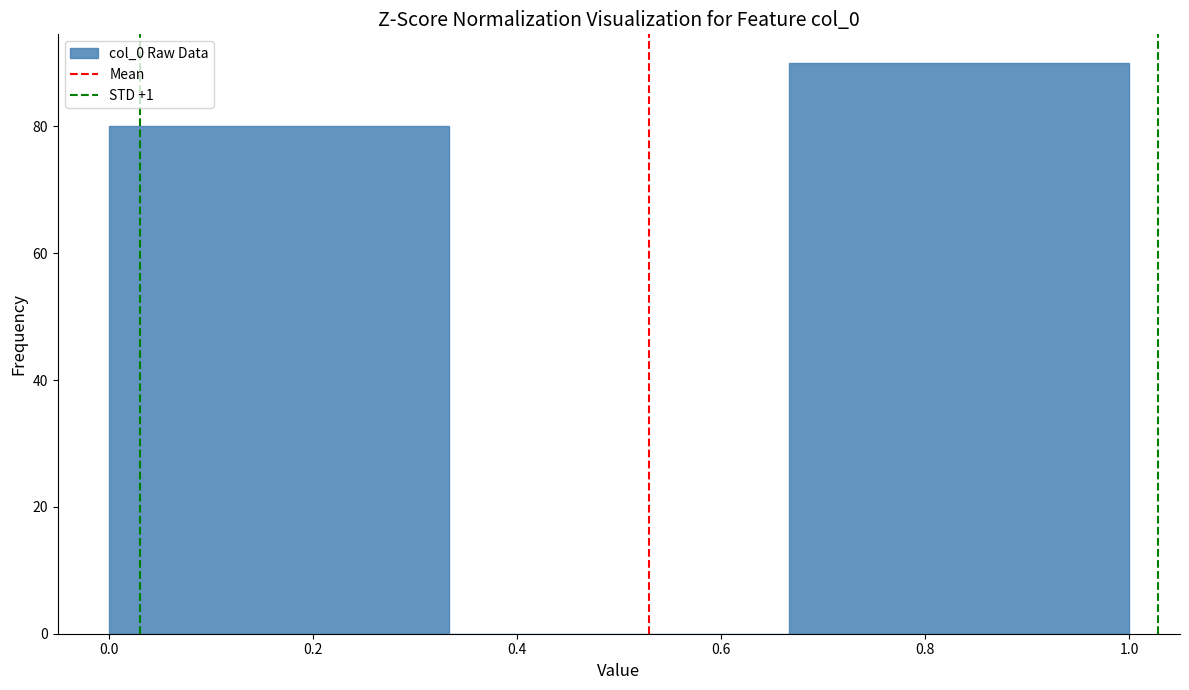

Reading left to right, transcribe this chart: for each bar, give the range it covers on the x-axis and its height. Neither the bar edges nor the heights are printed on the chart, so give them approximately, as read against the axes.

0.00 to 0.34: 80
0.34 to 0.66: 0
0.66 to 1.00: 90